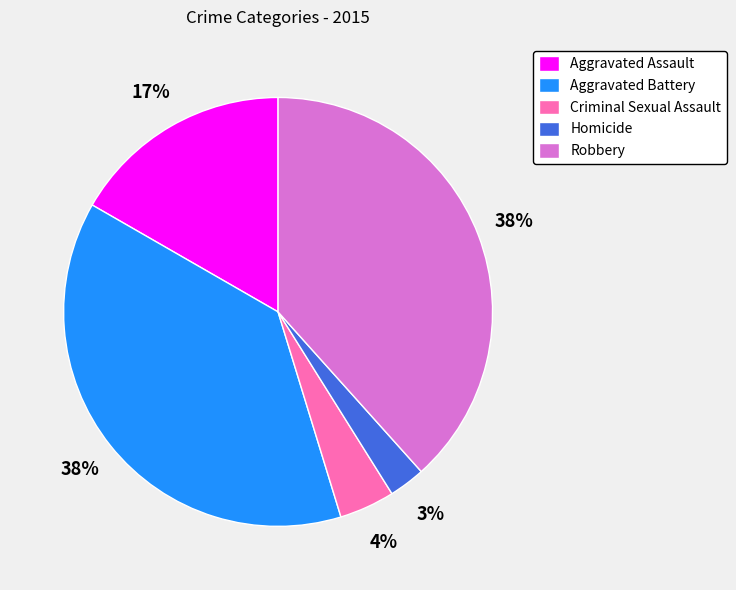

What is the smallest slice in the pie chart?

Homicide